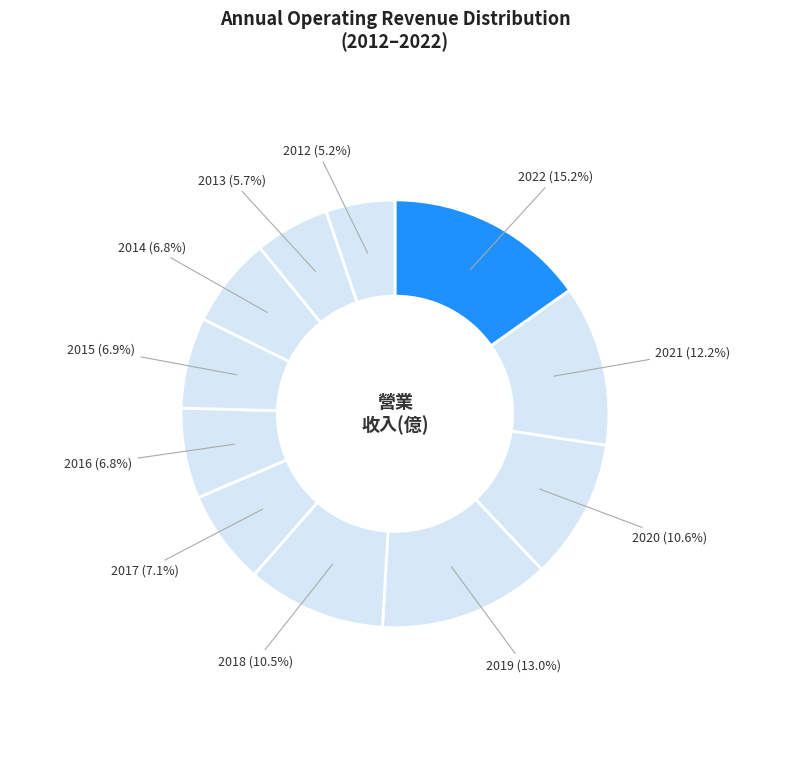

How many slices are in this pie chart?

11